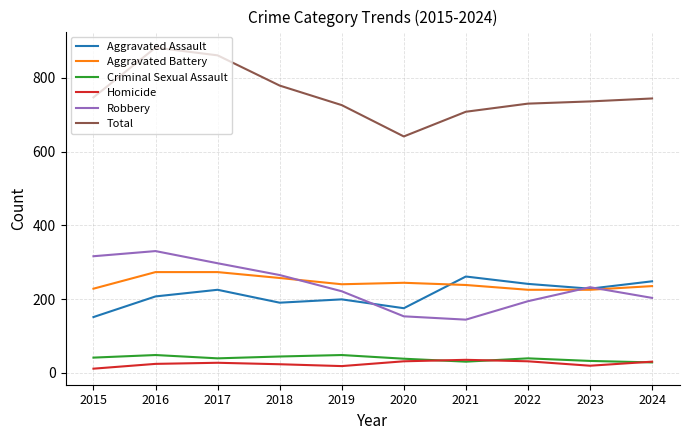

How many interior local peaks does the Aggravated Assault series have?

3